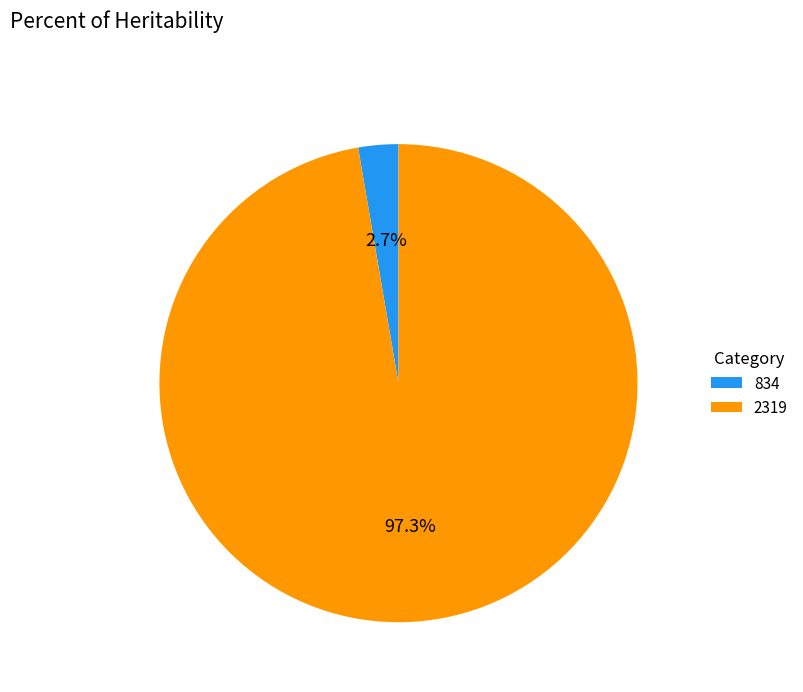

Is it true that 834 is 11% of the pie?

False